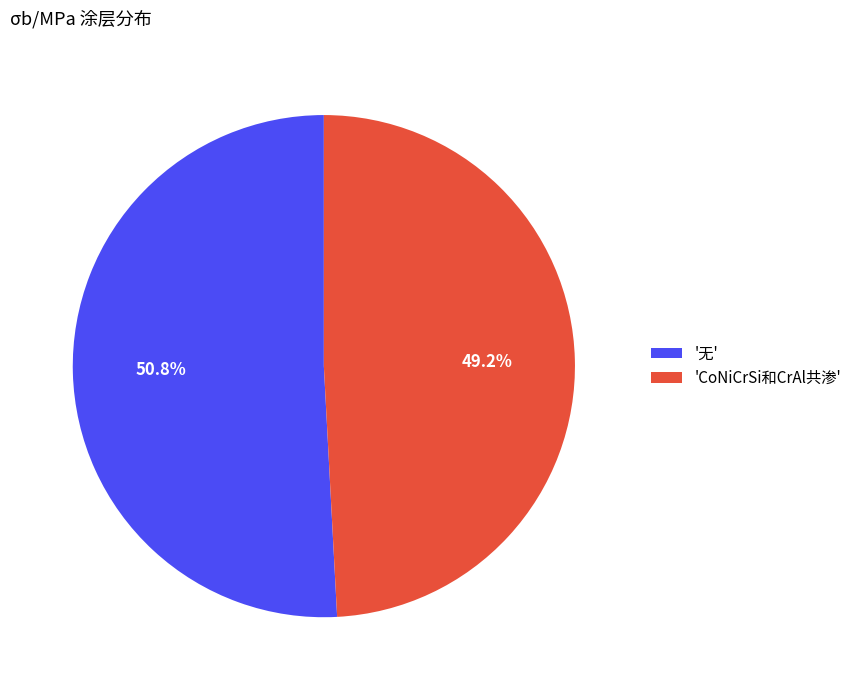

Combined, do '无' and 'CoNiCrSi和CrAl共渗' account for over 50%?

Yes